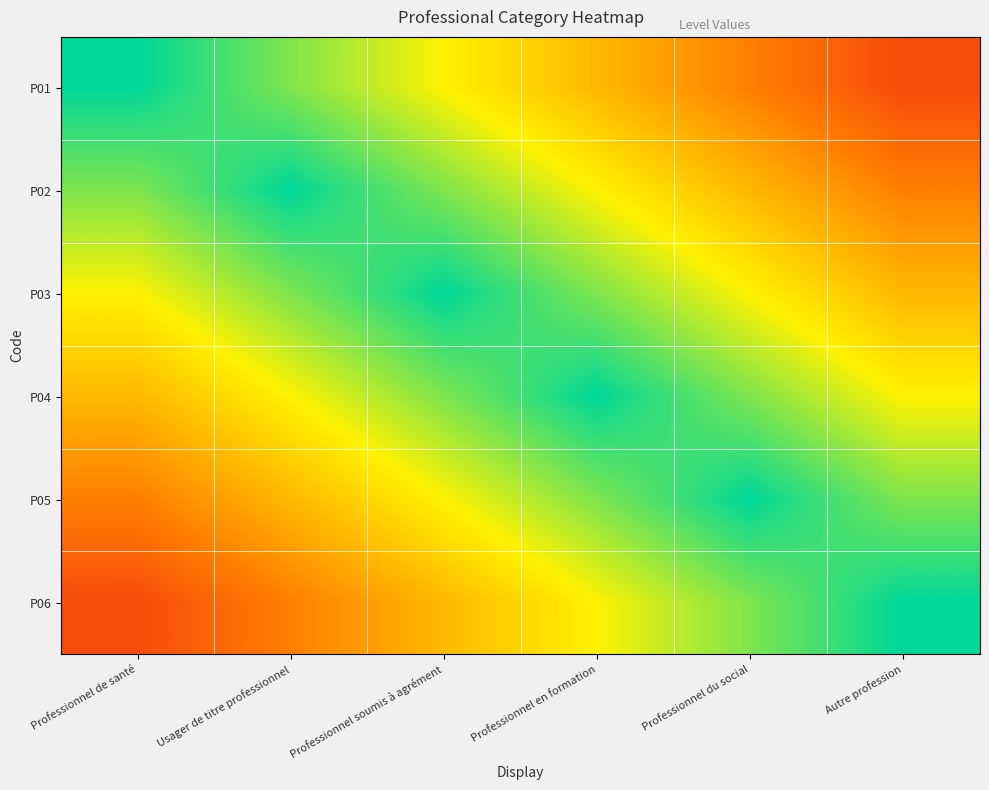

What is the maximum value shown in the chart?

1.0